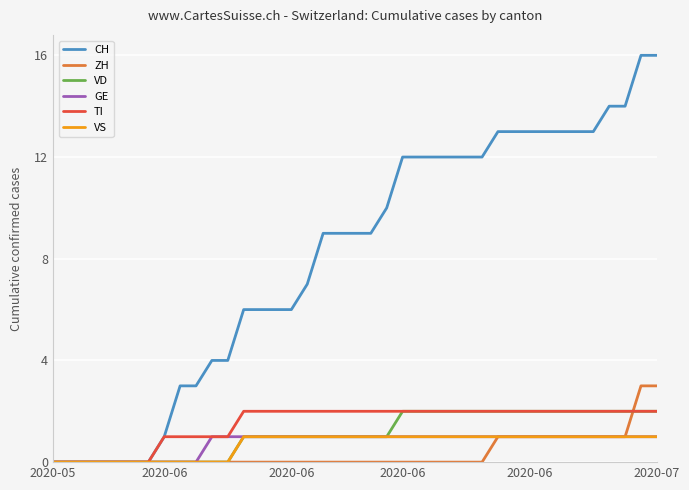

Does the chart have visible grid lines?

Yes